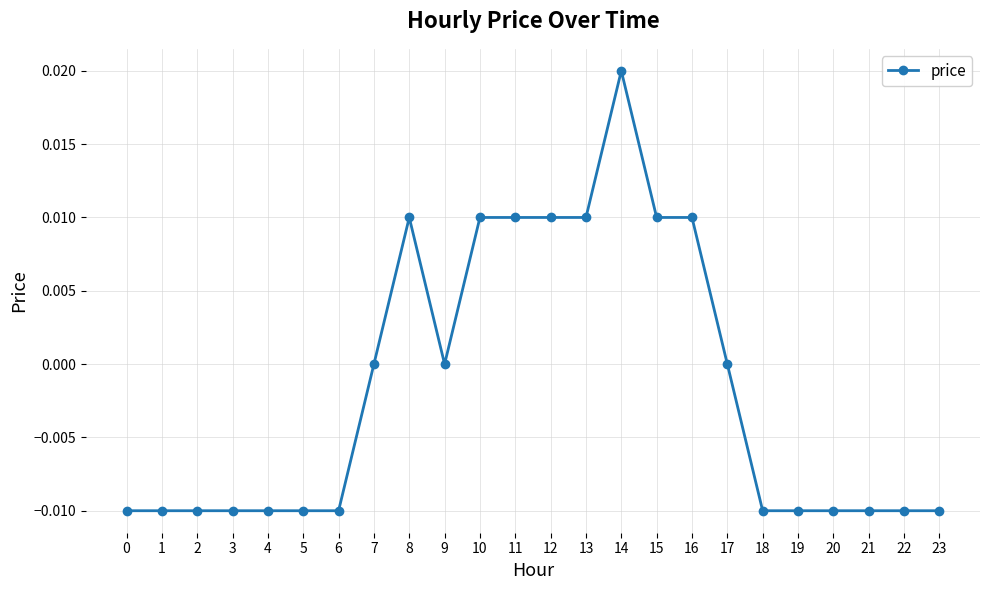

How many distinct data groups are displayed?

1